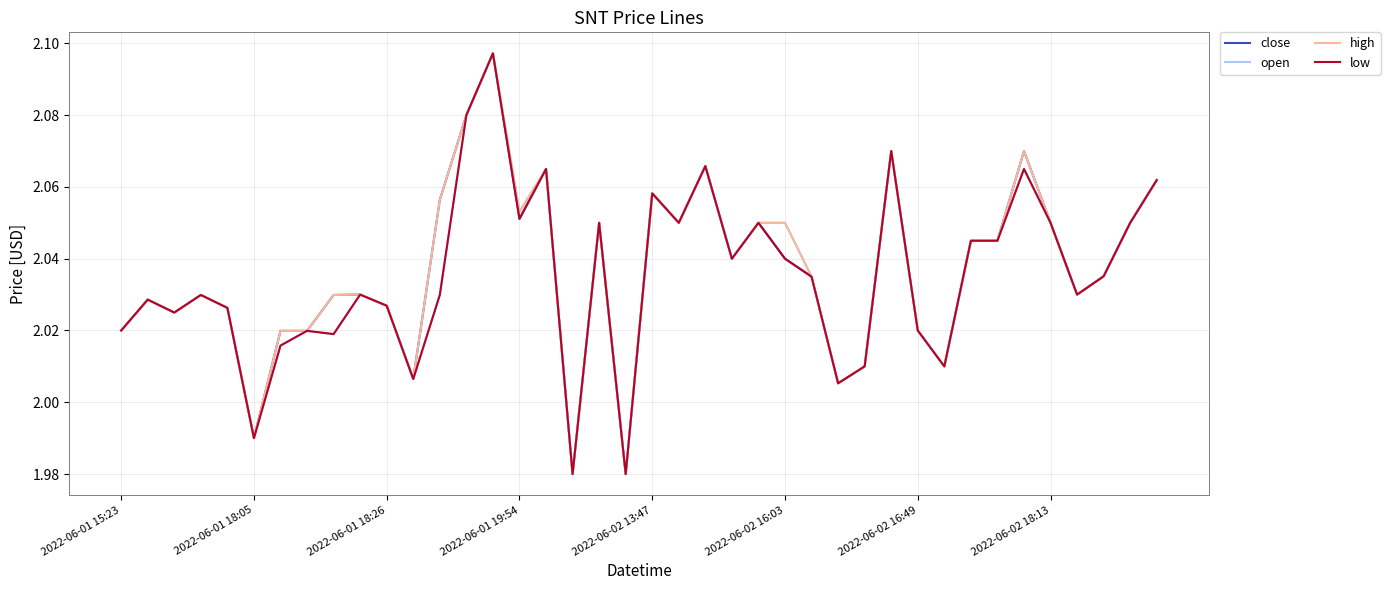

What are all the series names shown in the legend?

close, open, high, low